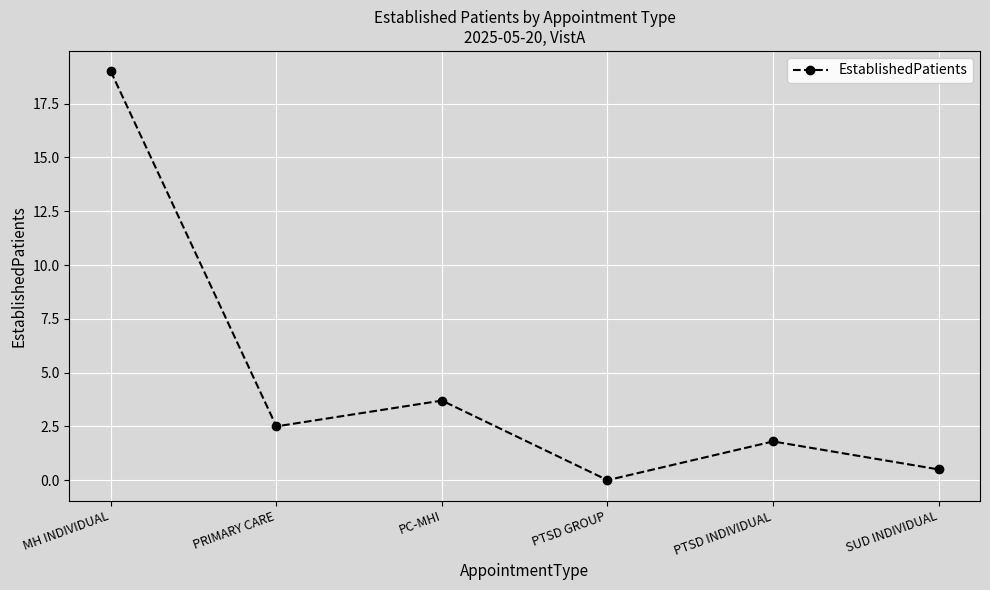

How many lines are shown in the chart?

1